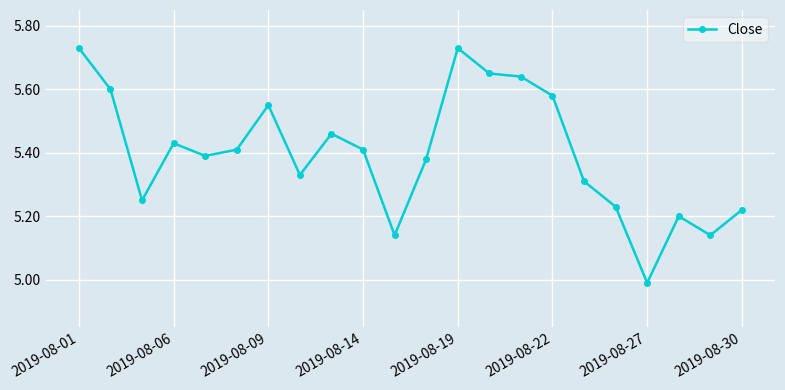

True or false: the data has more than 0 interior local peaks.

True